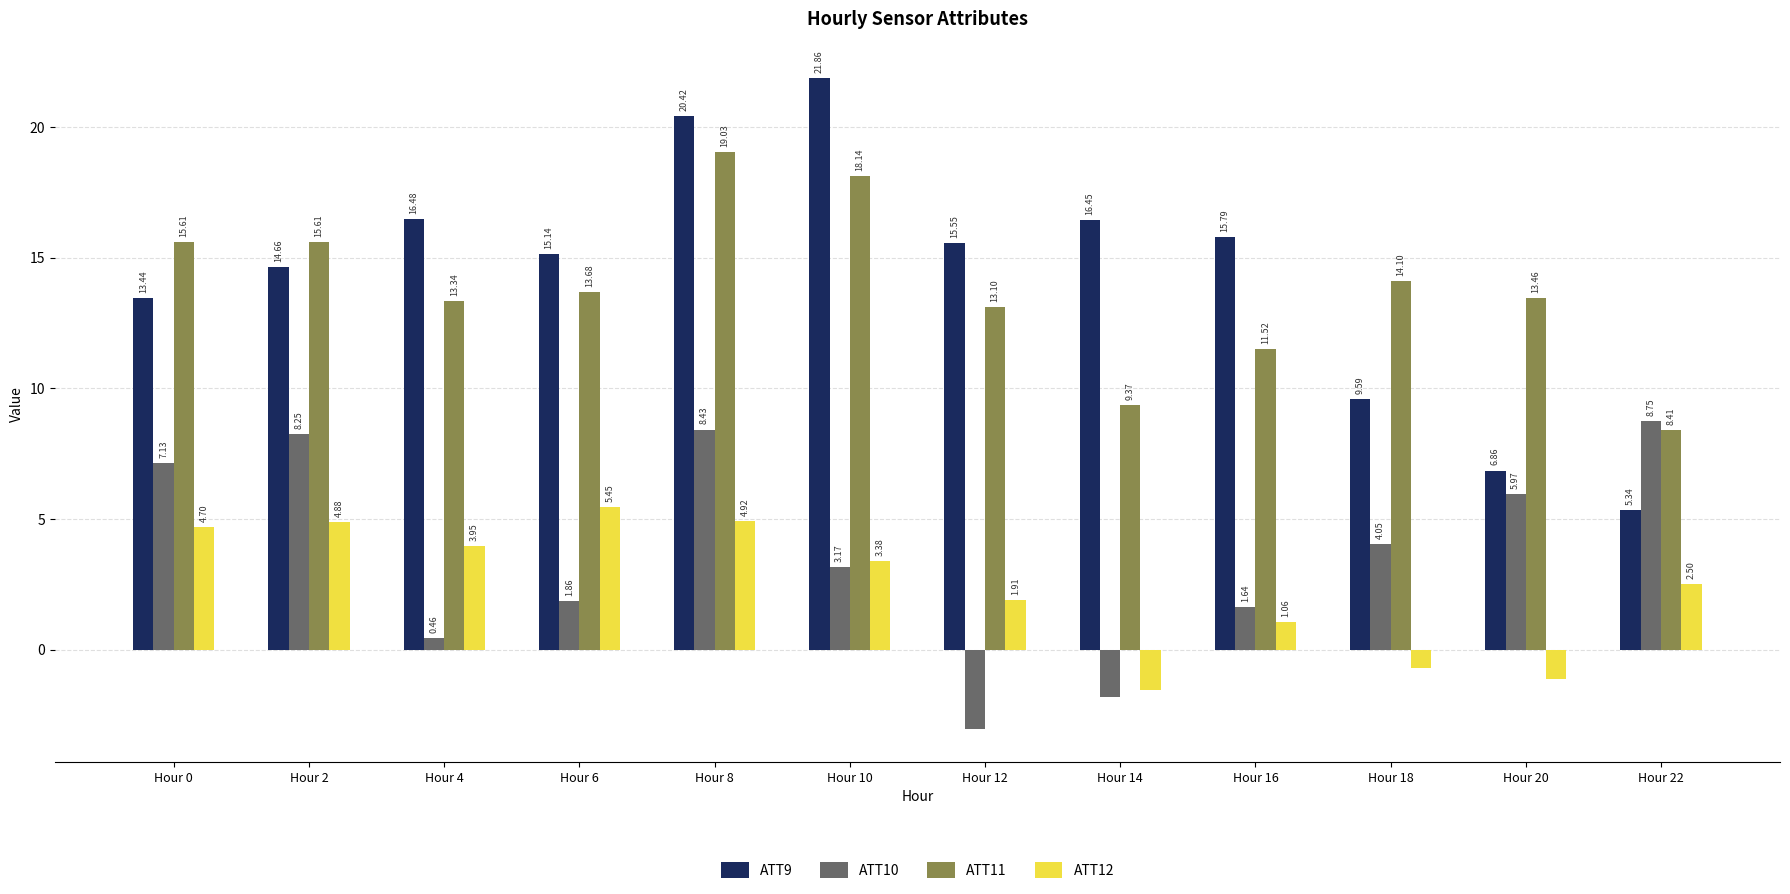

What is the maximum value for ATT11?

19.0